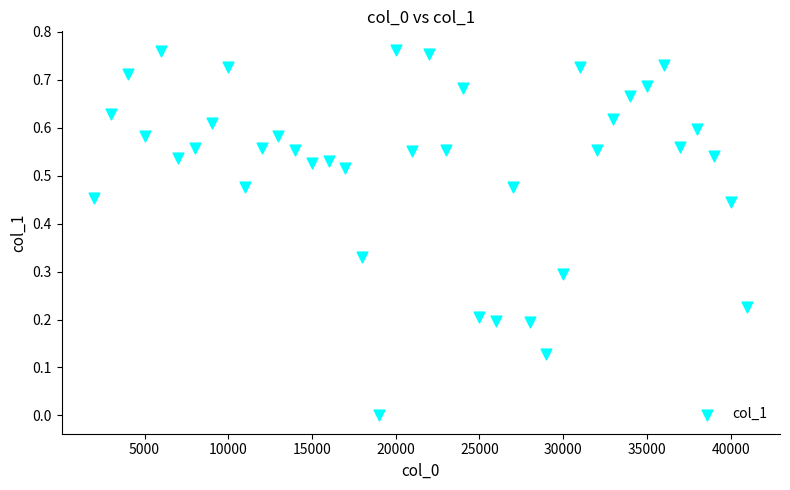

What is the range of X values (max minus min)?

39000.0